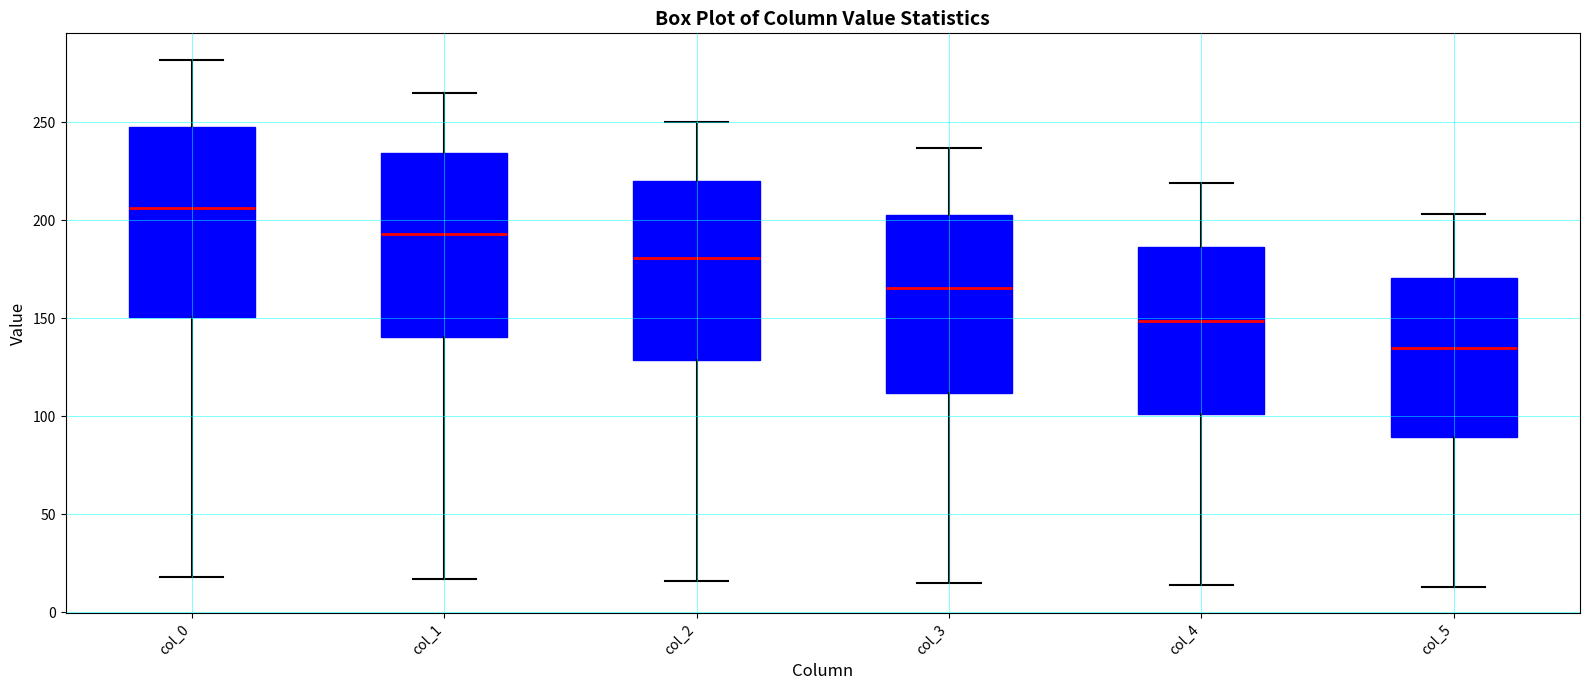

Reading left to right, transcribe this box plot: for each box, give where its median line is, the range the box spans, and where its two whiskers end, as read against the y-axis. The values are not printed on the chart, so give them approximately, as read against the axis.

col_0: median 205, box 150 to 250, whiskers 20 to 280
col_1: median 195, box 140 to 235, whiskers 15 to 265
col_2: median 180, box 130 to 220, whiskers 15 to 250
col_3: median 165, box 110 to 205, whiskers 15 to 235
col_4: median 150, box 100 to 185, whiskers 15 to 220
col_5: median 135, box 90 to 170, whiskers 15 to 205